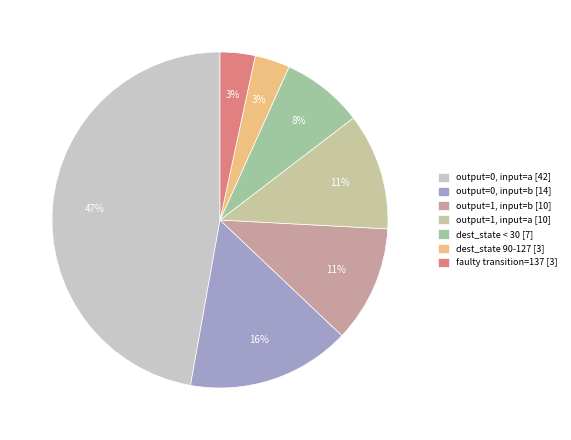

Approximately how many times larger is the value at output=1, input=b [10] compared to output=1, input=a [10]?

1.0